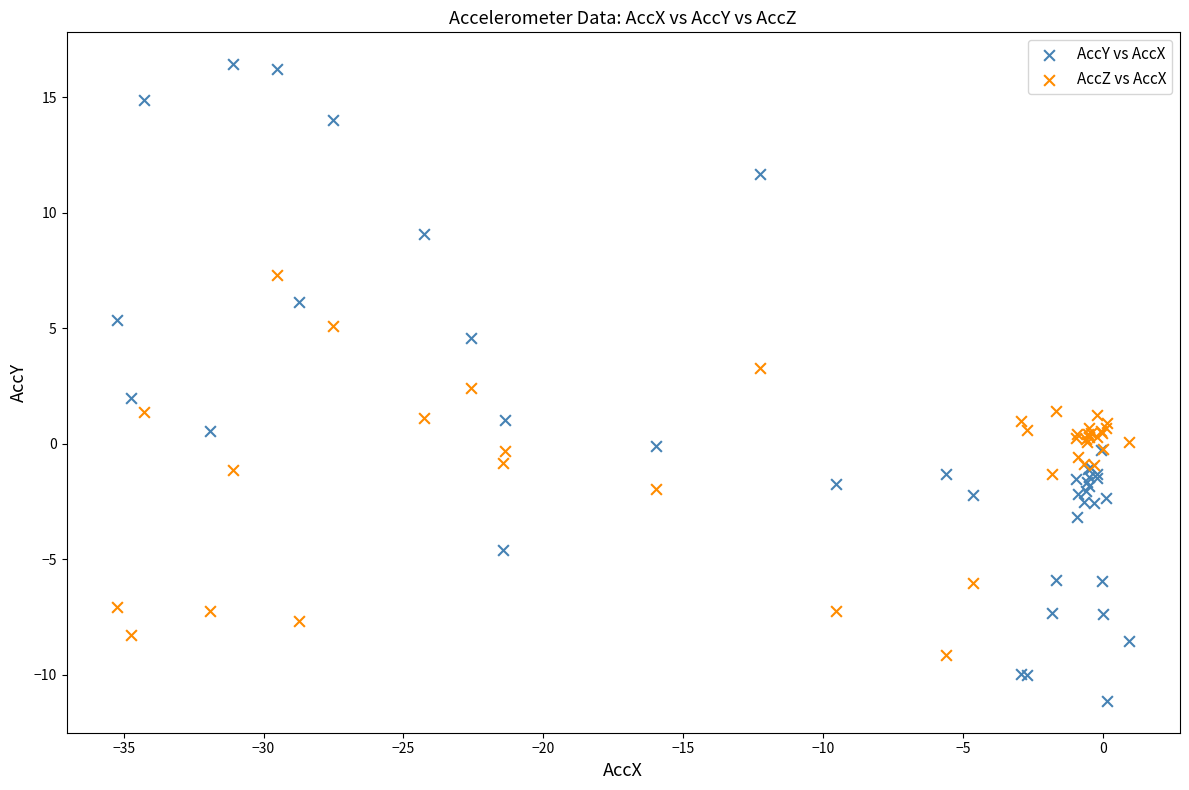

Which series reaches the maximum Y coordinate?

AccY vs AccX